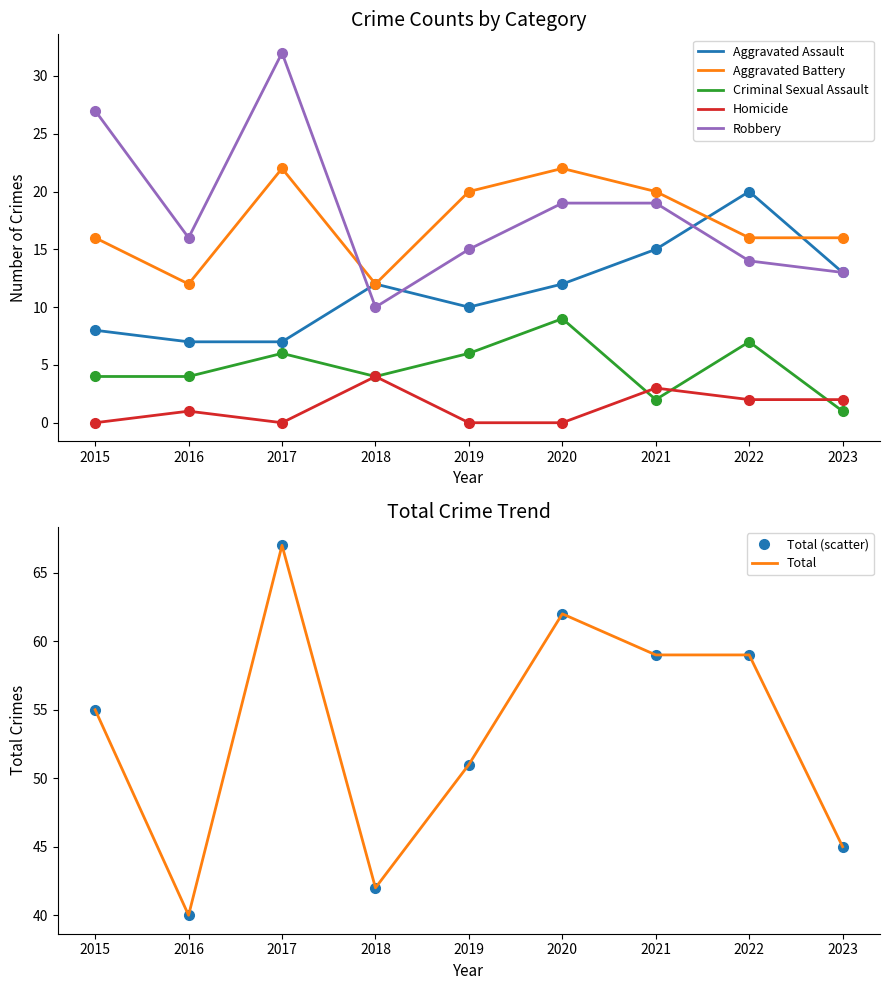

The value of Robbery at 2023 is 17. True or false?

False